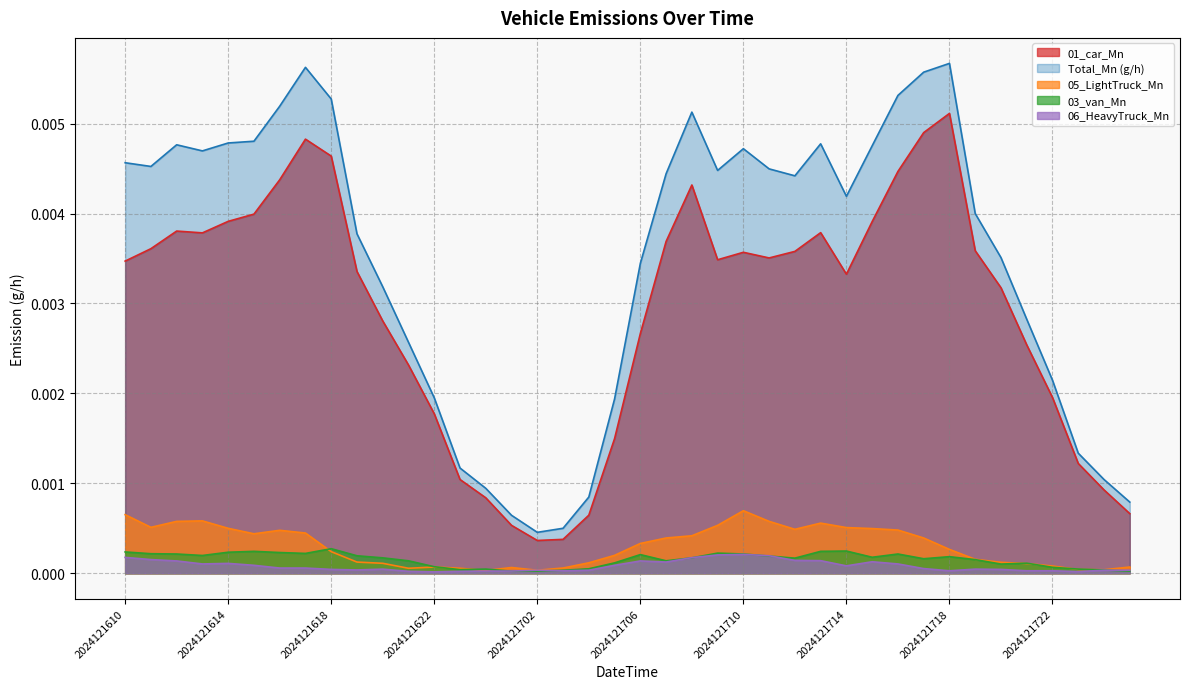

How many distinct data groups are displayed?

5